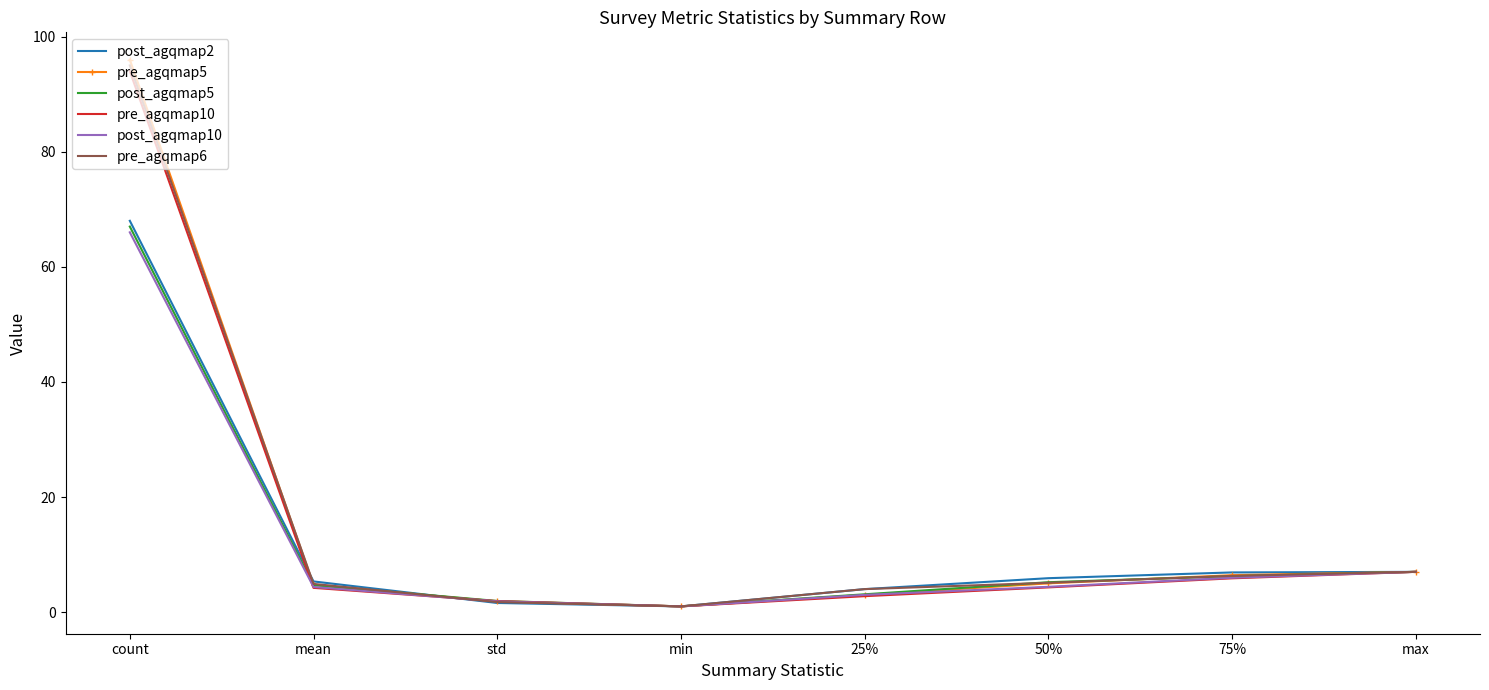

What position from the left is 75%?

7